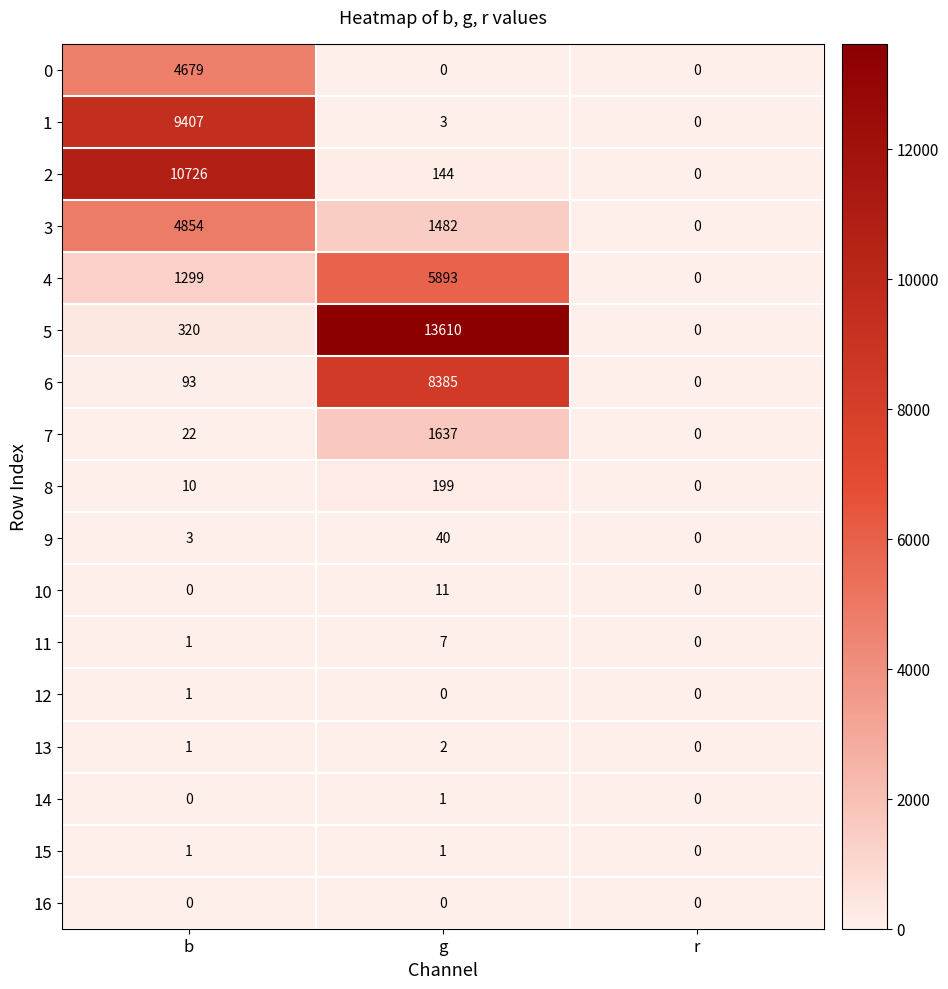

The value of 15 at r is 1. True or false?

False